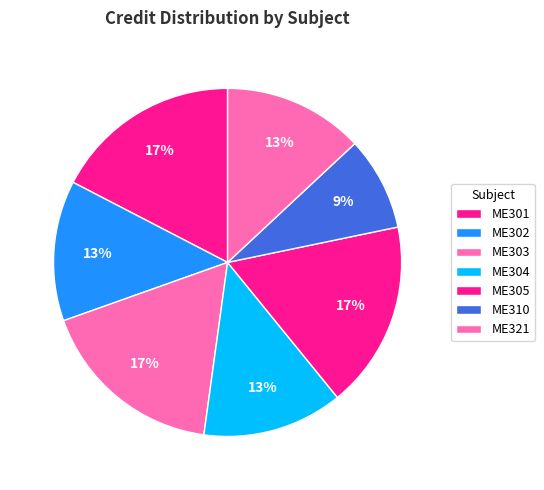

Which category has the biggest portion of the pie?

ME301